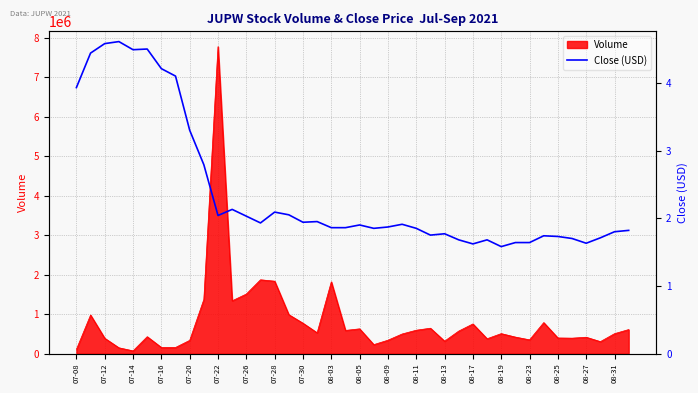

The value of Volume at 08-17 is 1116320. True or false?

False